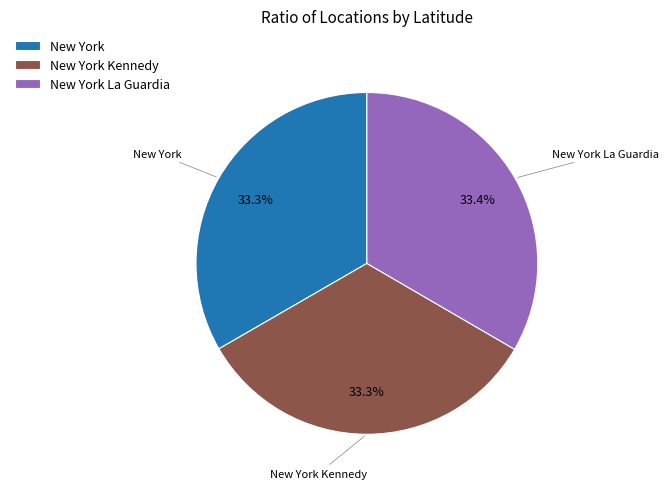

What is the total percentage of New York La Guardia and New York?

66.7%